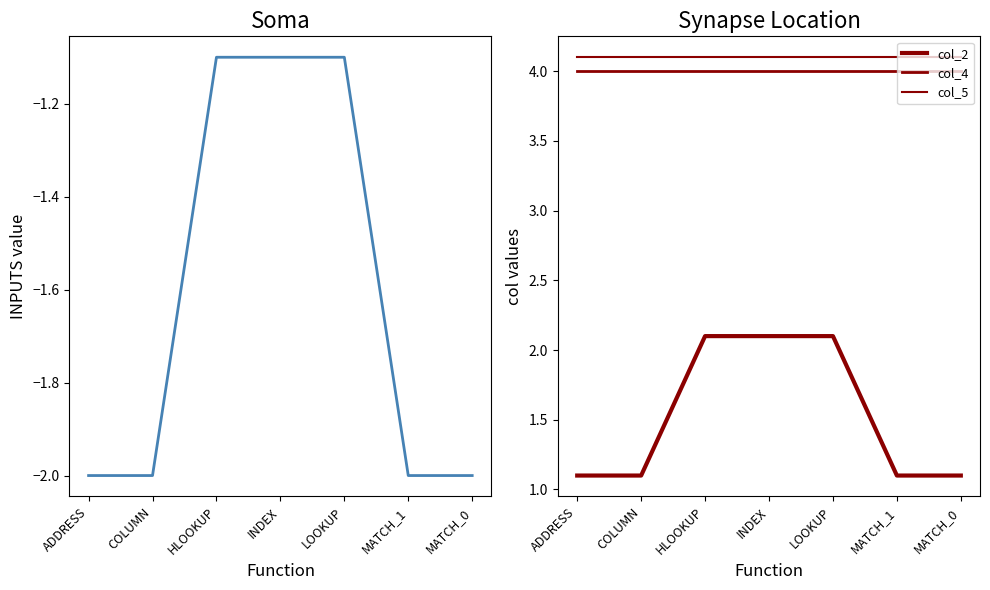

Between COLUMN and LOOKUP, which series saw the biggest shift?

col_2